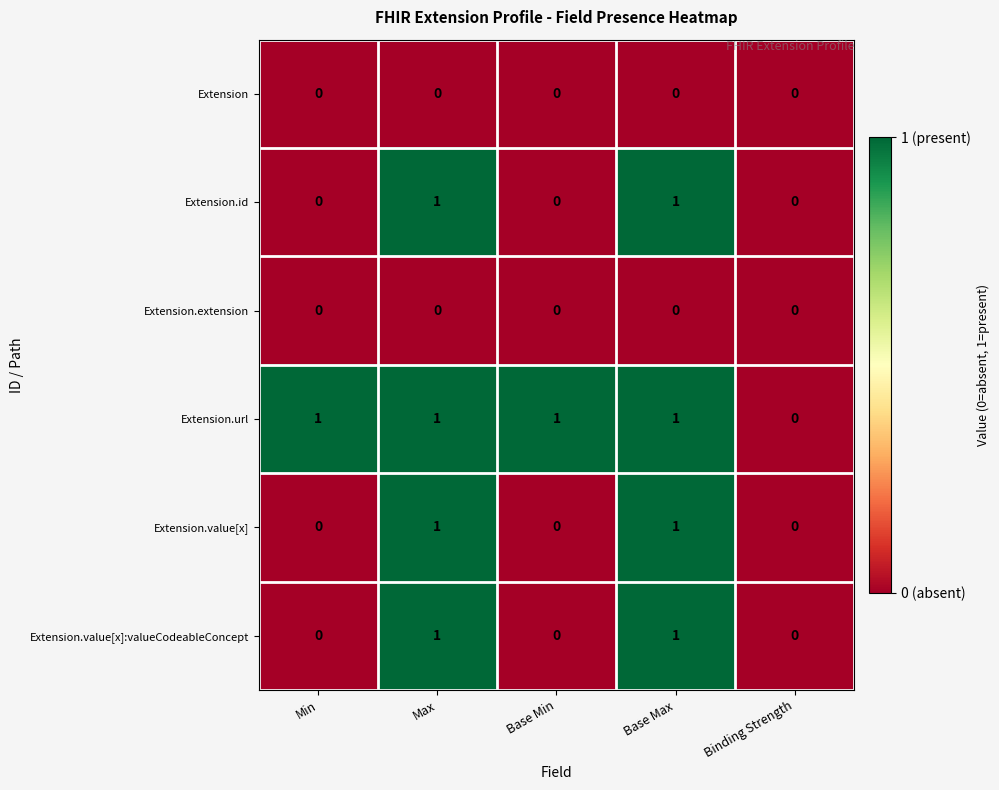

What is the maximum value shown in the chart?

1